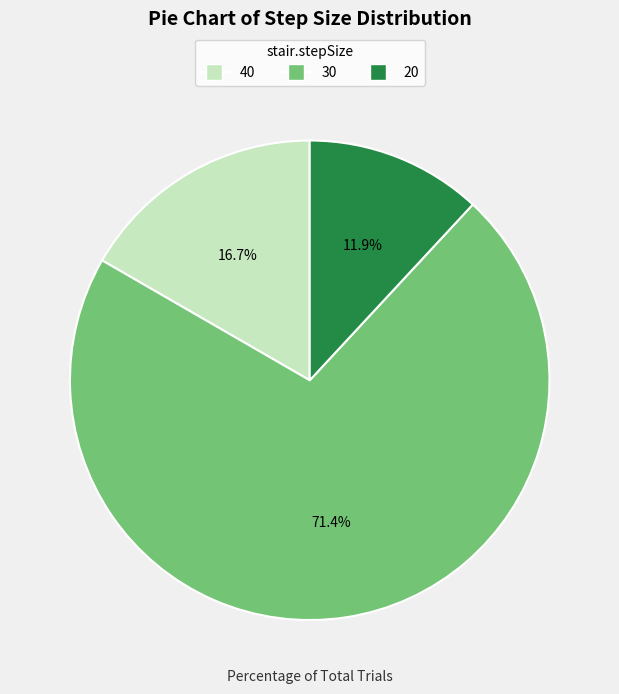

What is the ratio of the value at 30 to the value at 40?

4.3